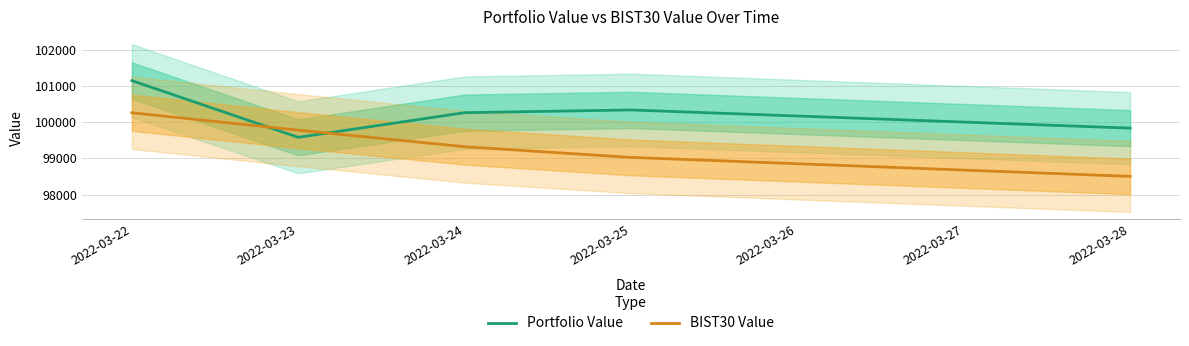

How many intersections are there between BIST30 Value and Portfolio Value?

2